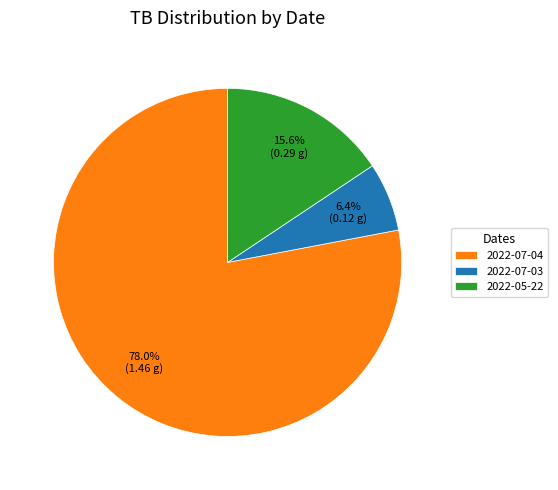

To the nearest percent, what is the combined percentage of 2022-07-04 and 2022-07-03?

84%